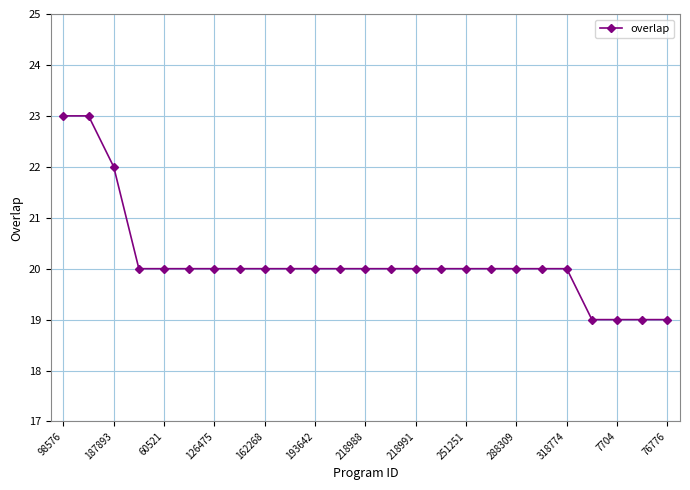

What is the maximum value shown in the chart?

23